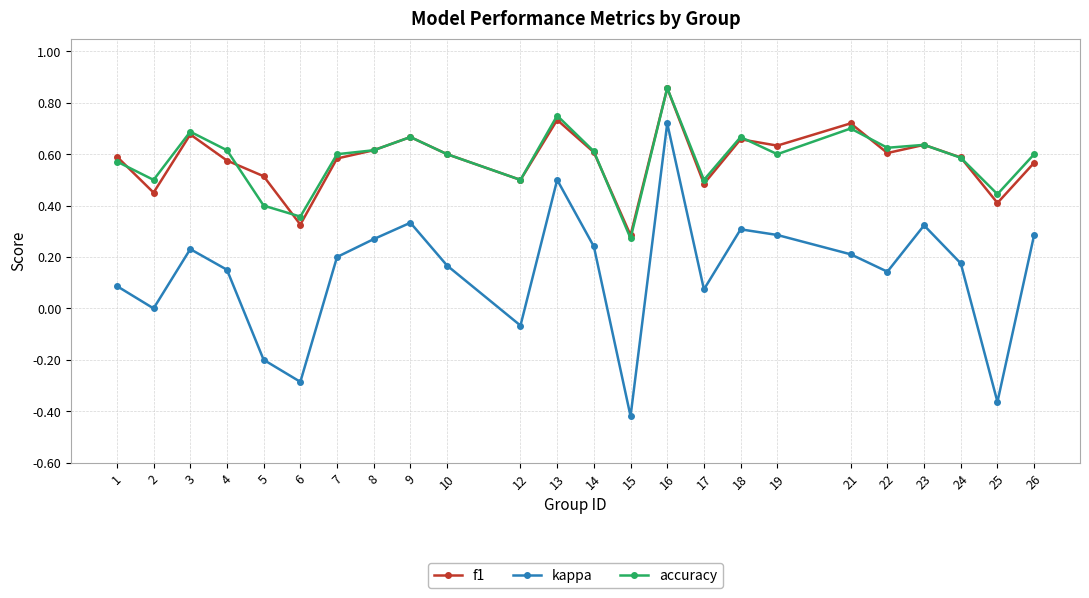

True or false: kappa and accuracy intersect in this chart.

False